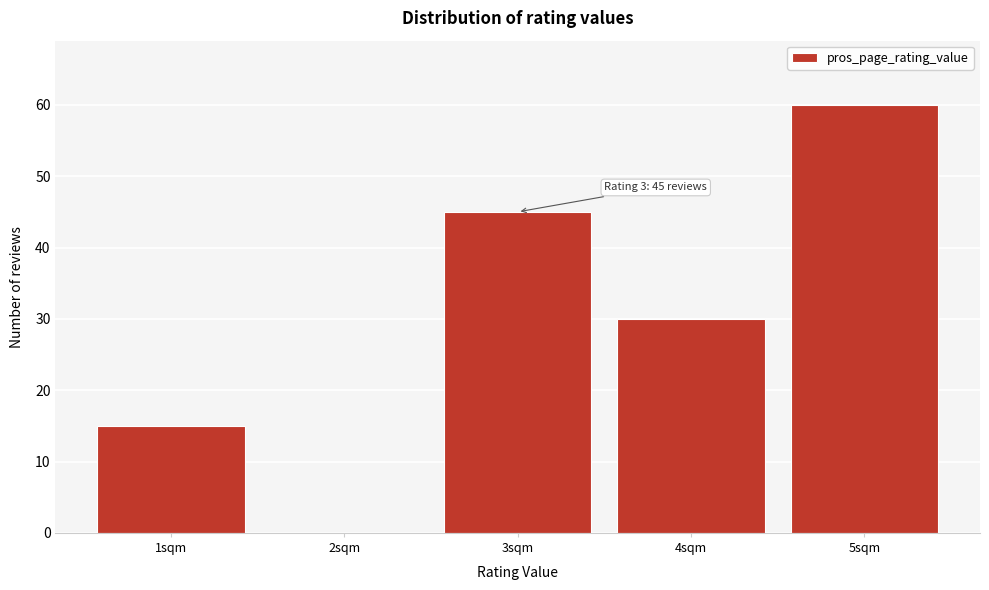

Reading right to left, transcribe all the data shown in this chart.

5sqm=60	4sqm=30	3sqm=45	2sqm=0	1sqm=15